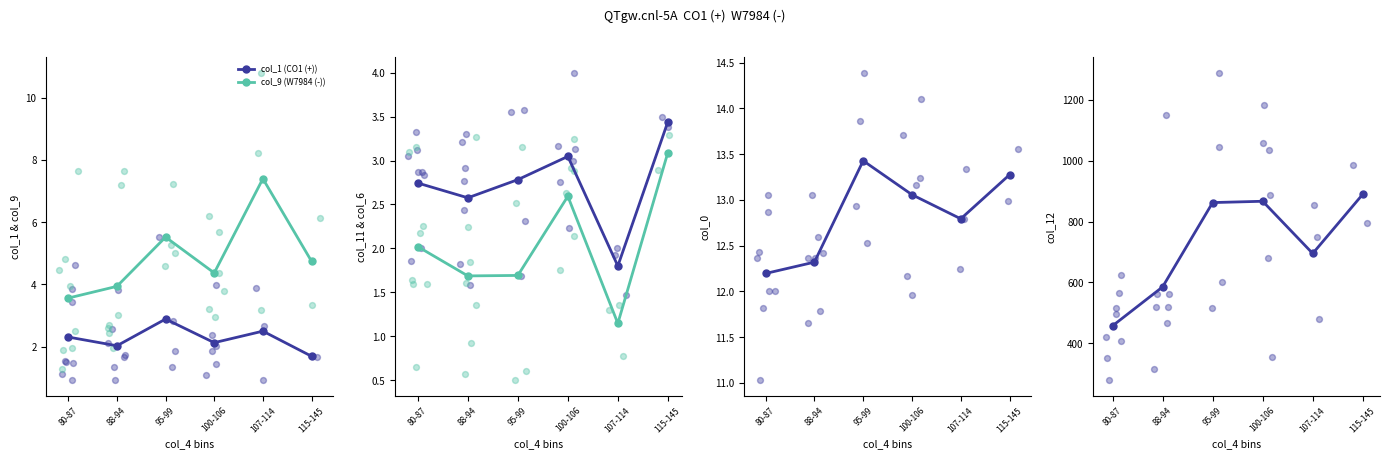

Is the value of col_9 (W7984 (-)) at 88-94 greater than the value of col_1 (CO1 (+)) at 100-106?

Yes